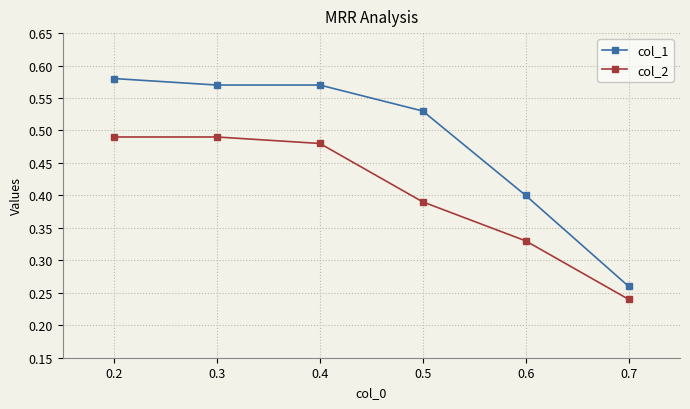

Which series has the largest total across all categories?

col_1